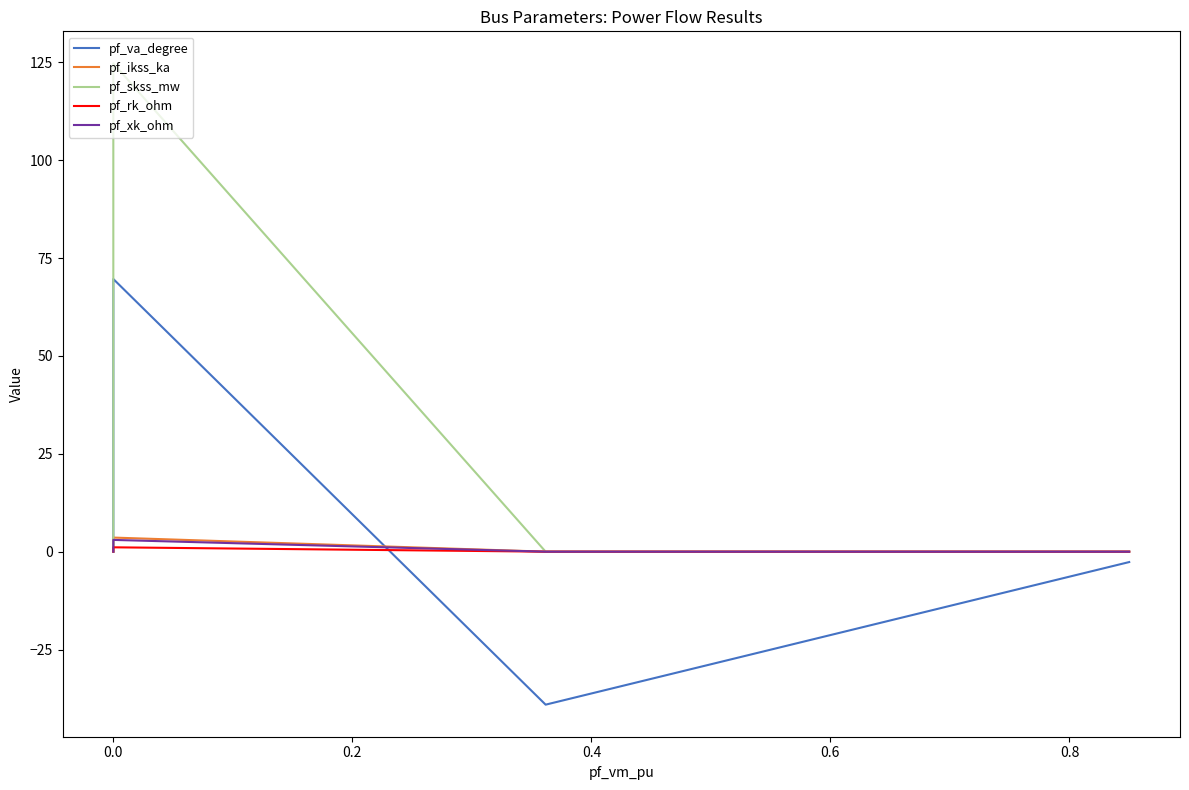

What is the difference between the maximum and minimum values in the pf_rk_ohm series?

1.1